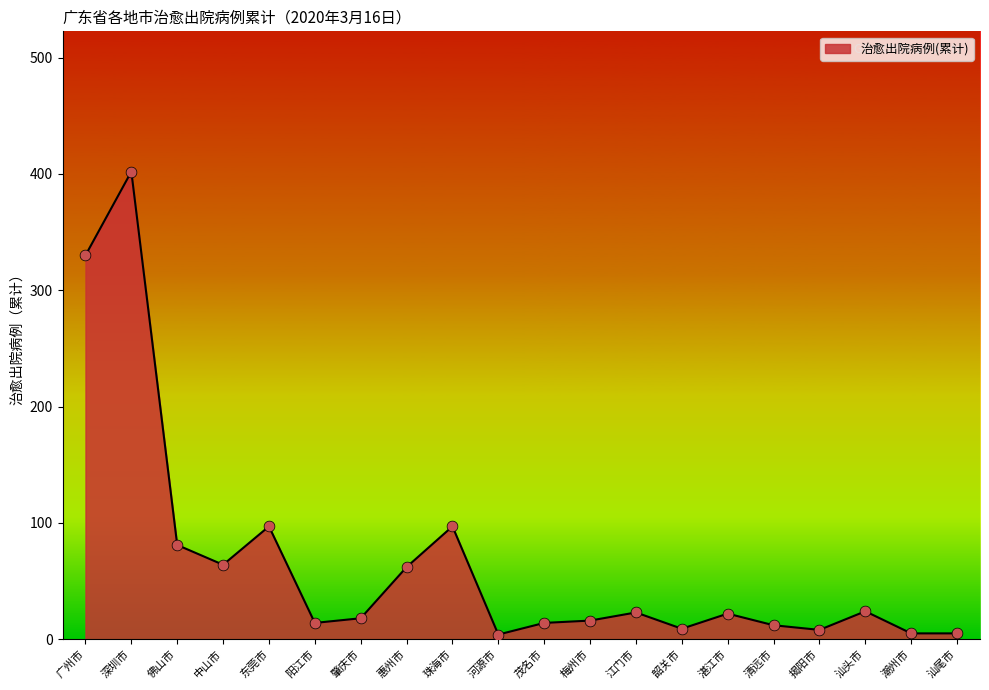

What is the ratio of the value at 东莞市 to the value at 汕头市?

4.0